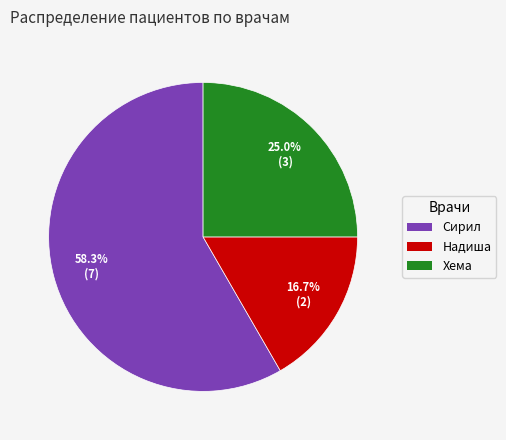

Does any single category account for the majority?

Yes